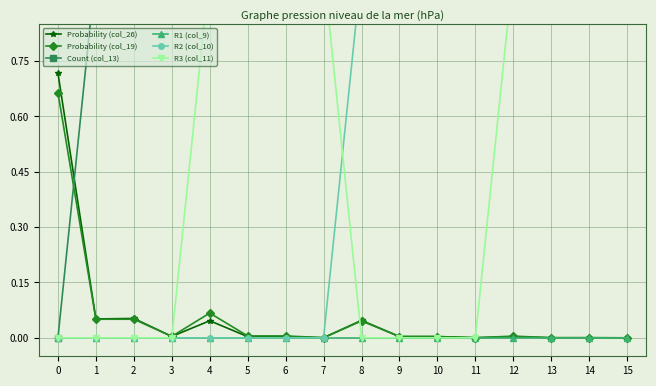

Reading left to right, what are all the values shown in this chart?

Probability (col_26): 0=0.7	1=0.1	2=0.1	3=0.0	4=0.0	5=0.0	6=0.0	7=0.0	8=0.0	9=0.0	10=0.0	11=0.0	12=0.0	13=0.0	14=0.0	15=0.0
Probability (col_19): 0=0.7	1=0.1	2=0.1	3=0.0	4=0.1	5=0.0	6=0.0	7=0.0	8=0.0	9=0.0	10=0.0	11=0.0	12=0.0	13=0.0	14=0.0	15=0.0
Count (col_13): 0=0.0	1=1.0	2=1.0	3=2.0	4=1.0	5=2.0	6=2.0	7=3.0	8=1.0	9=2.0	10=2.0	11=3.0	12=2.0	13=3.0	14=3.0	15=4.0
R1 (col_9): 0=0.0	1=0.0	2=0.0	3=0.0	4=0.0	5=0.0	6=0.0	7=0.0	8=0.0	9=0.0	10=0.0	11=0.0	12=0.0	13=0.0	14=0.0	15=0.0
R2 (col_10): 0=0.0	1=0.0	2=0.0	3=0.0	4=0.0	5=0.0	6=0.0	7=0.0	8=1.0	9=1.0	10=1.0	11=1.0	12=1.0	13=1.0	14=1.0	15=1.0
R3 (col_11): 0=0.0	1=0.0	2=0.0	3=0.0	4=1.0	5=1.0	6=1.0	7=1.0	8=0.0	9=0.0	10=0.0	11=0.0	12=1.0	13=1.0	14=1.0	15=1.0